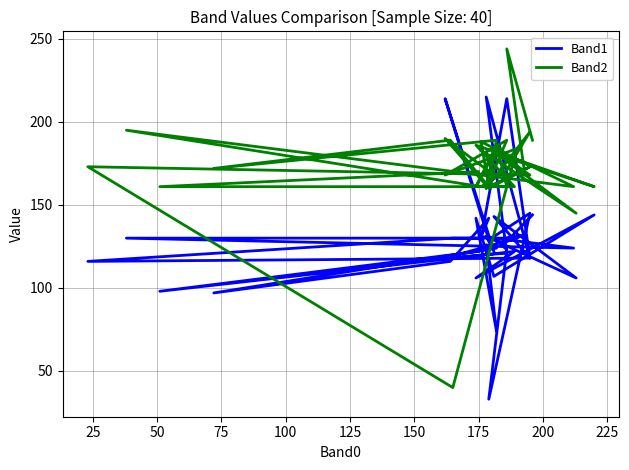

What is the maximum value for Band1?

215